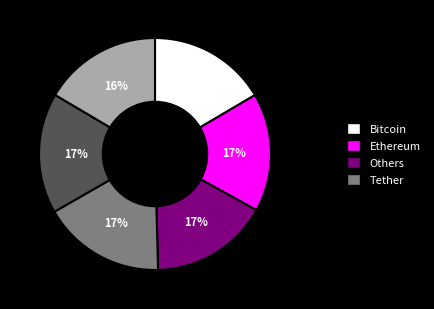

Does any single category account for the majority?

No